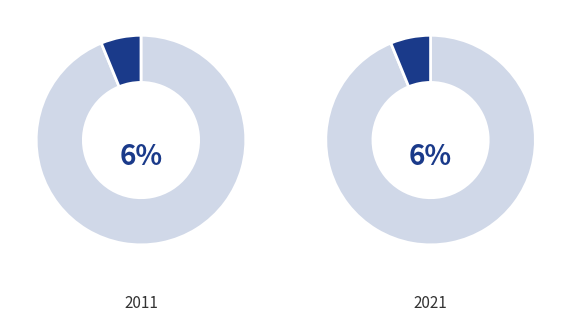

Between 0 and 1, which is larger?

1